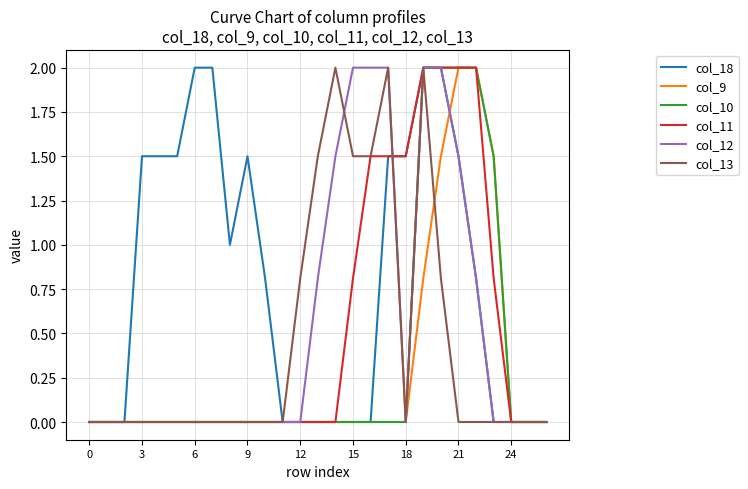

Which series has the largest total across all categories?

col_18